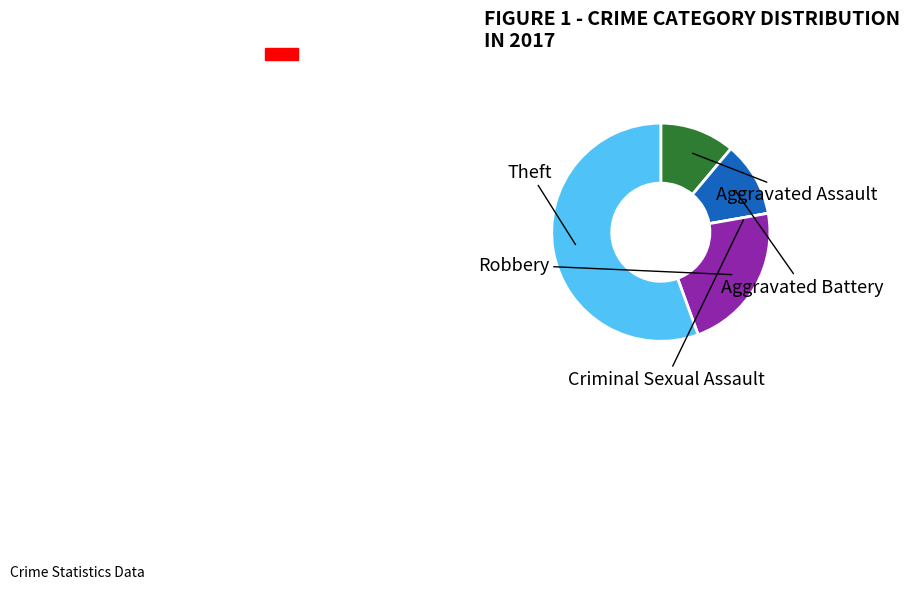

To the nearest percent, what is the difference between the Robbery and Aggravated Battery slice percentages?

11%